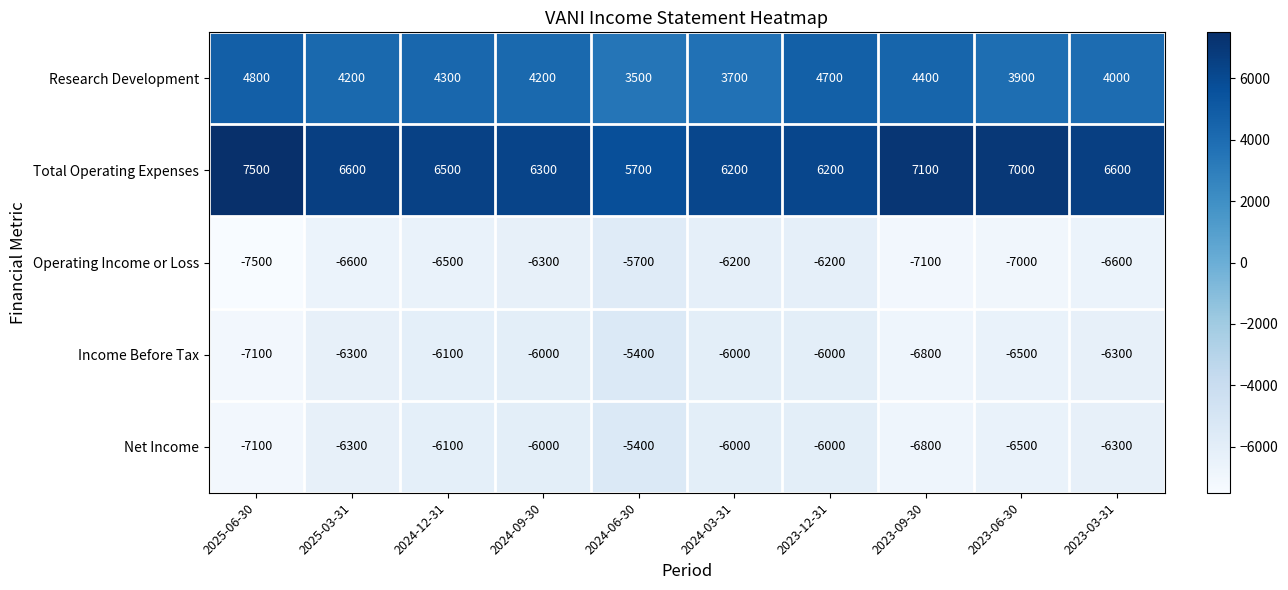

Where is Income Before Tax nearest to the value -6250?

2025-03-31